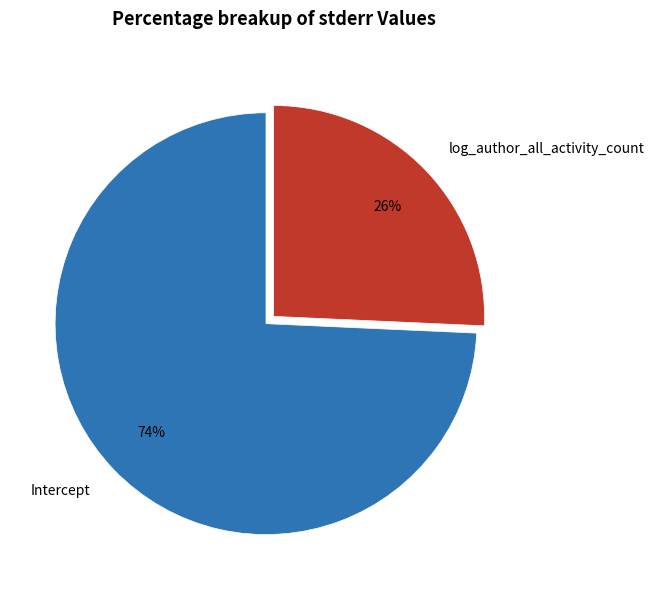

Which has a higher value, log_author_all_activity_count or Intercept?

Intercept